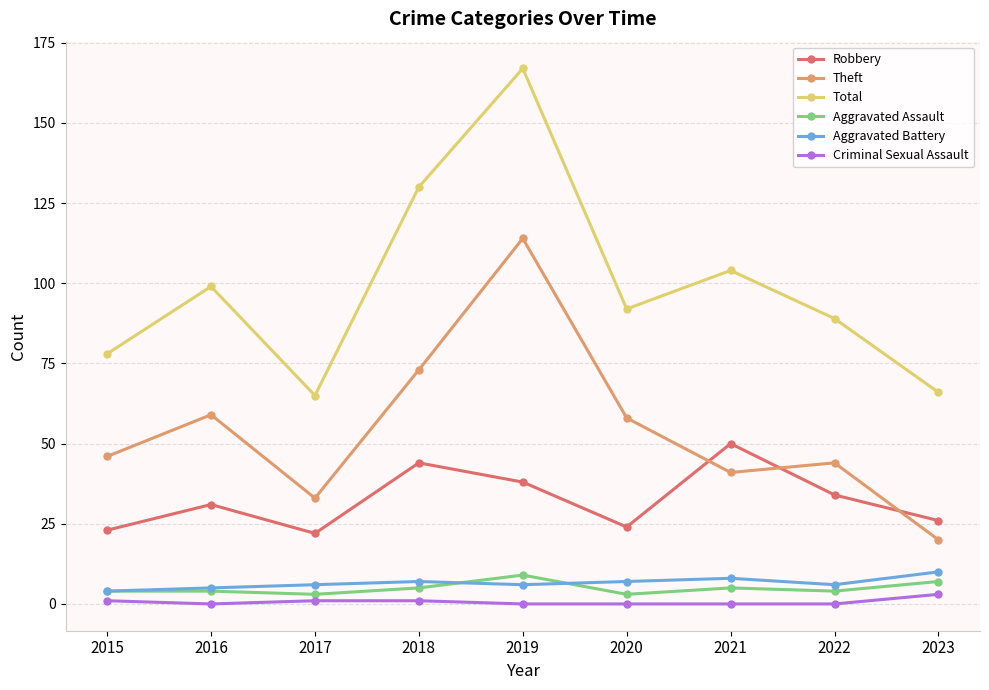

What is the difference between the maximum and minimum values in the Aggravated Battery series?

6